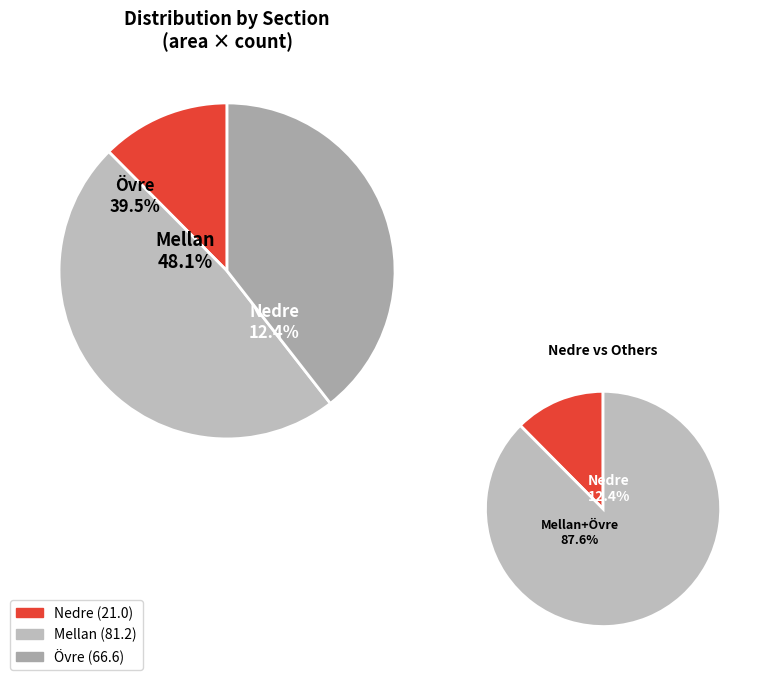

Is there a majority slice in this chart?

No